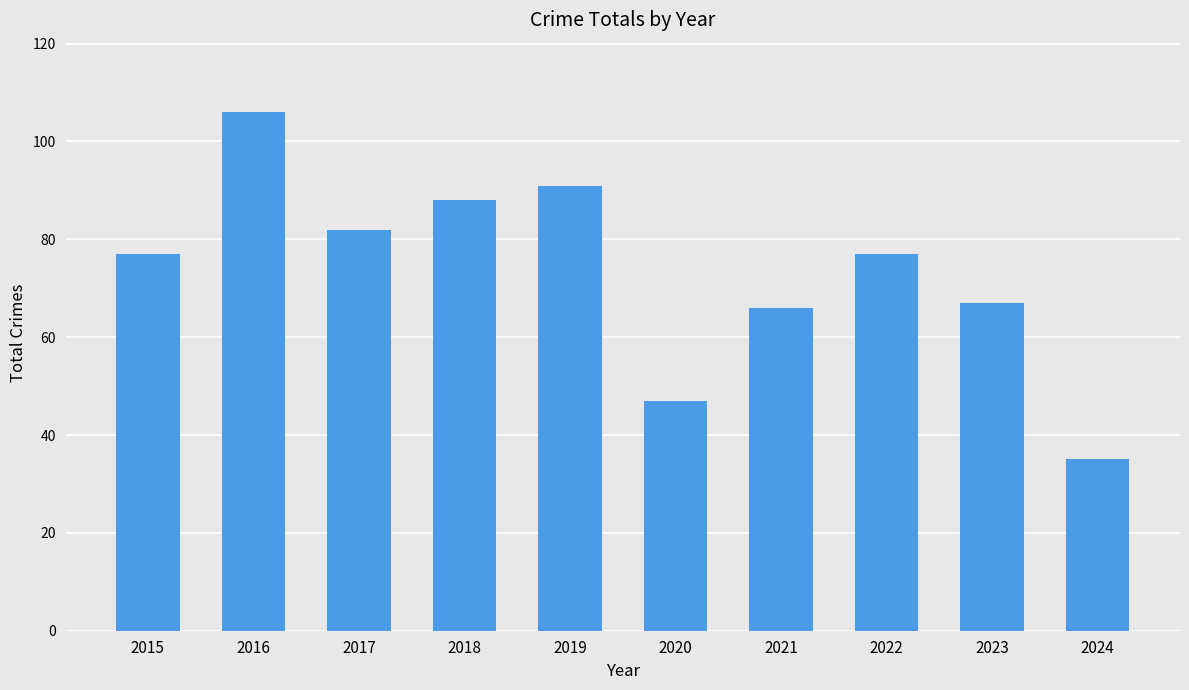

Which has a higher value, 2019 or 2024?

2019